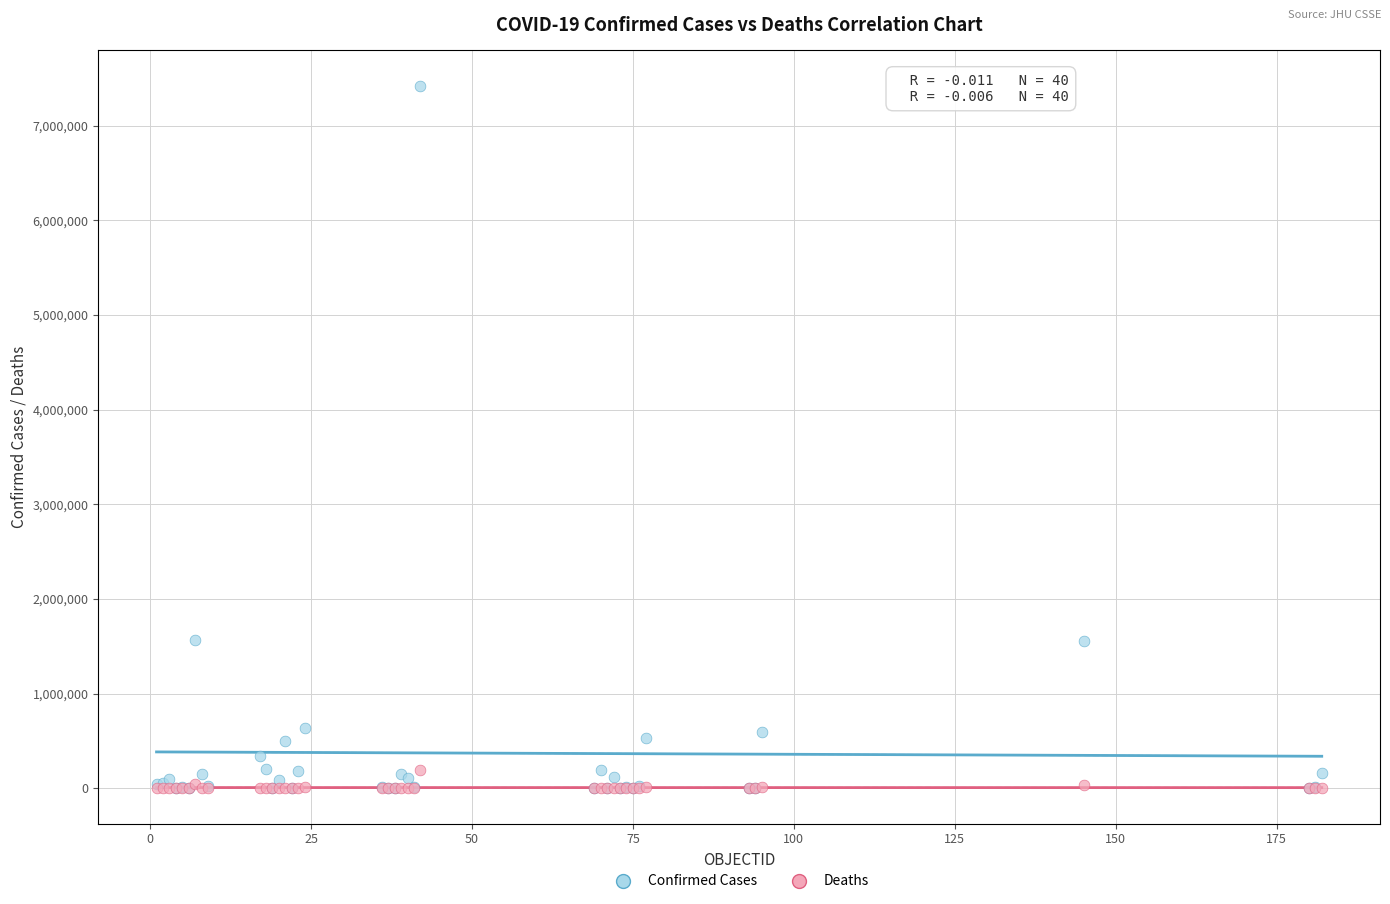

What are all the series names shown in the legend?

Confirmed Cases, Deaths